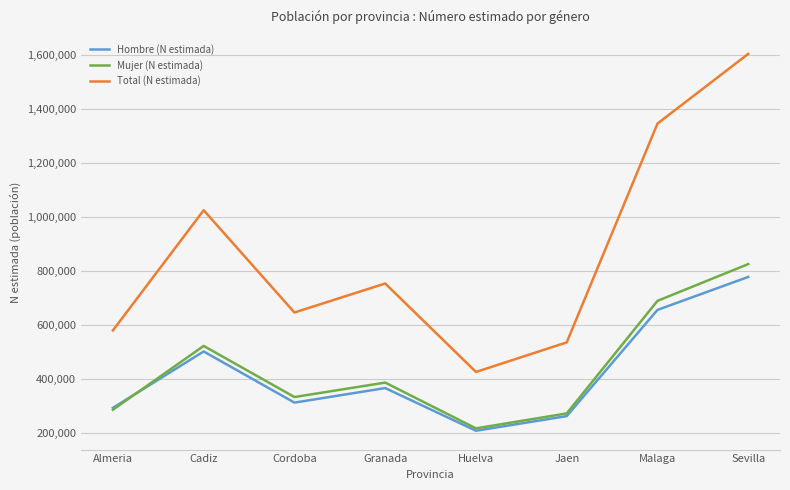

What is the difference between the maximum and minimum values in the Hombre (N estimada) series?

569619